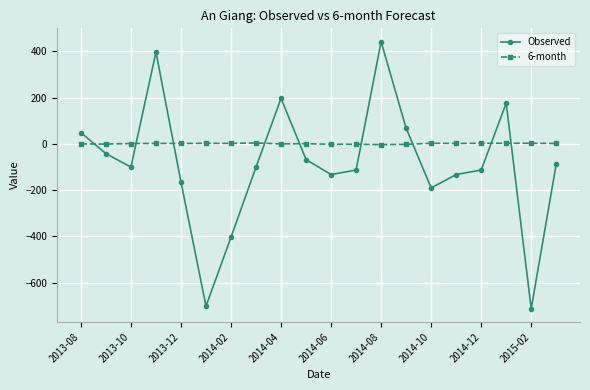

True or false: Observed has more than 2 interior local peaks.

True